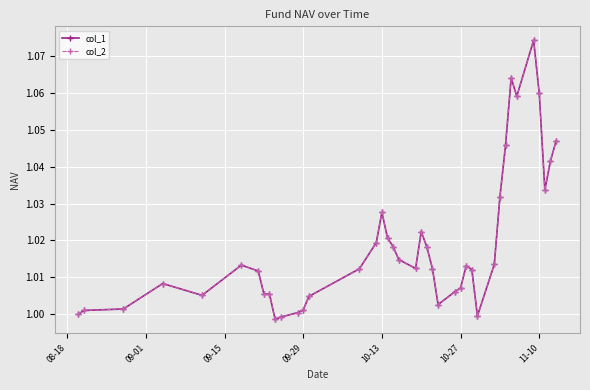

True or false: col_1 and col_2 intersect in this chart.

False